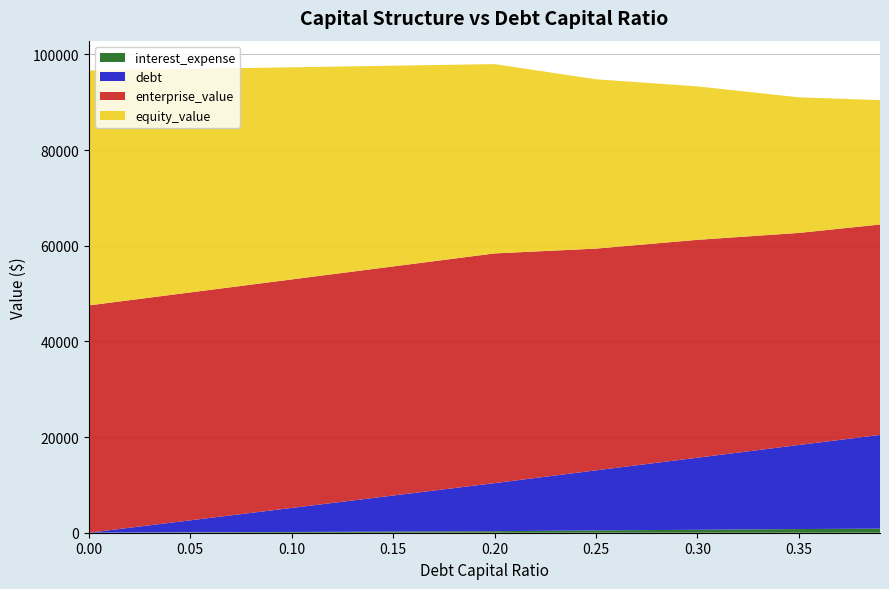

Reading left to right, what are all the values shown in this chart?

debt_capital: 0.0	0.1	0.1	0.1	0.2	0.2	0.3	0.3	0.4
debt: 0.0	2511.6	5023.2	7534.8	10046.3	12557.9	15069.5	17581.1	19590.4
interest_expense: 0.0	79.9	159.7	239.6	319.5	487.2	614.8	766.5	854.1
enterprise_value: 47522.1	47647.6	47773.8	47900.6	48028.1	46357.5	45550.9	44333.2	43995.8
equity_value: 49124.5	46738.4	44353.0	41968.3	39584.2	35402.0	32083.8	28354.5	26007.9